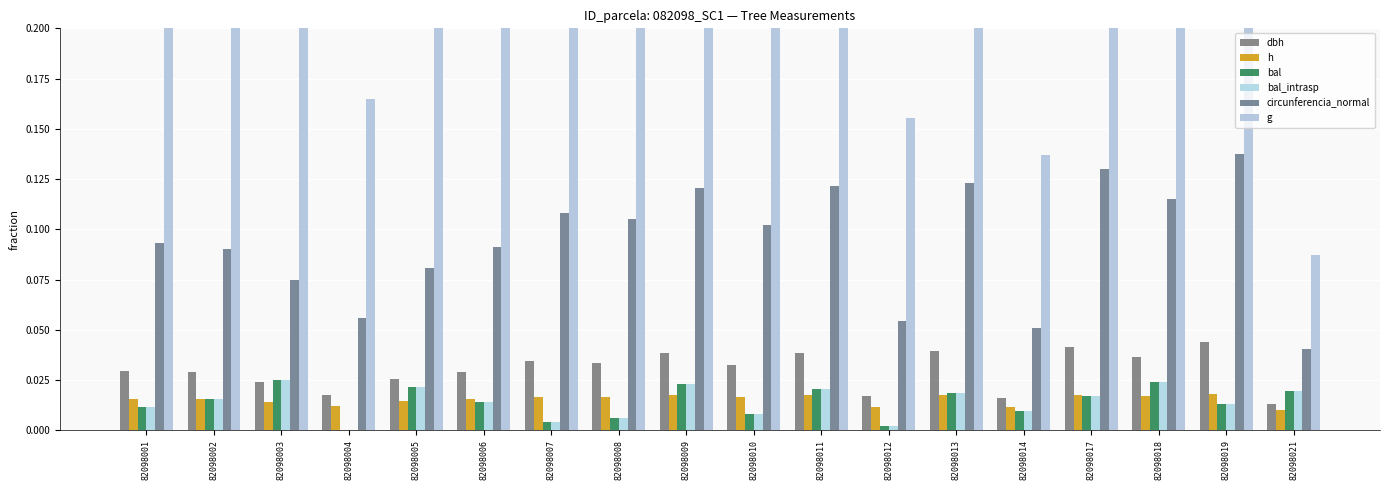

Which category has the highest value in the h series?

82098019